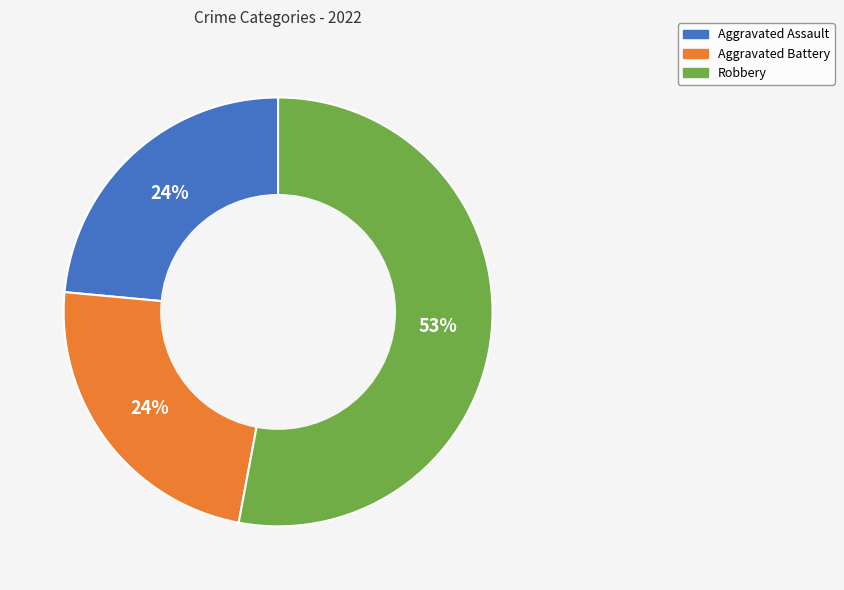

Is it true that Aggravated Assault is 24% of the pie?

True